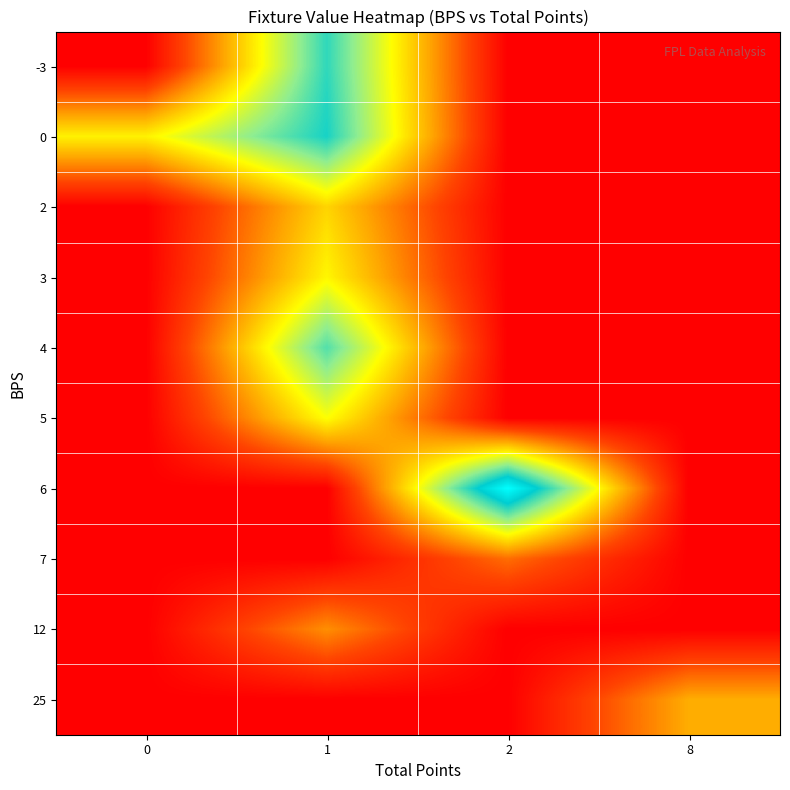

What is the total value across all series at 1?

1523.3